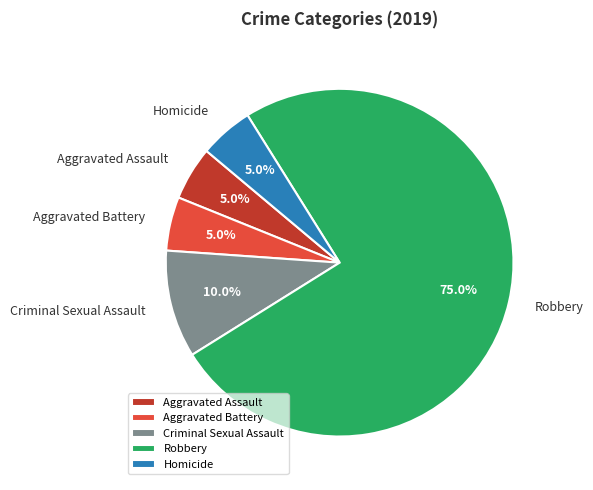

To the nearest percent, what is the difference between the Aggravated Assault and Robbery slice percentages?

70%